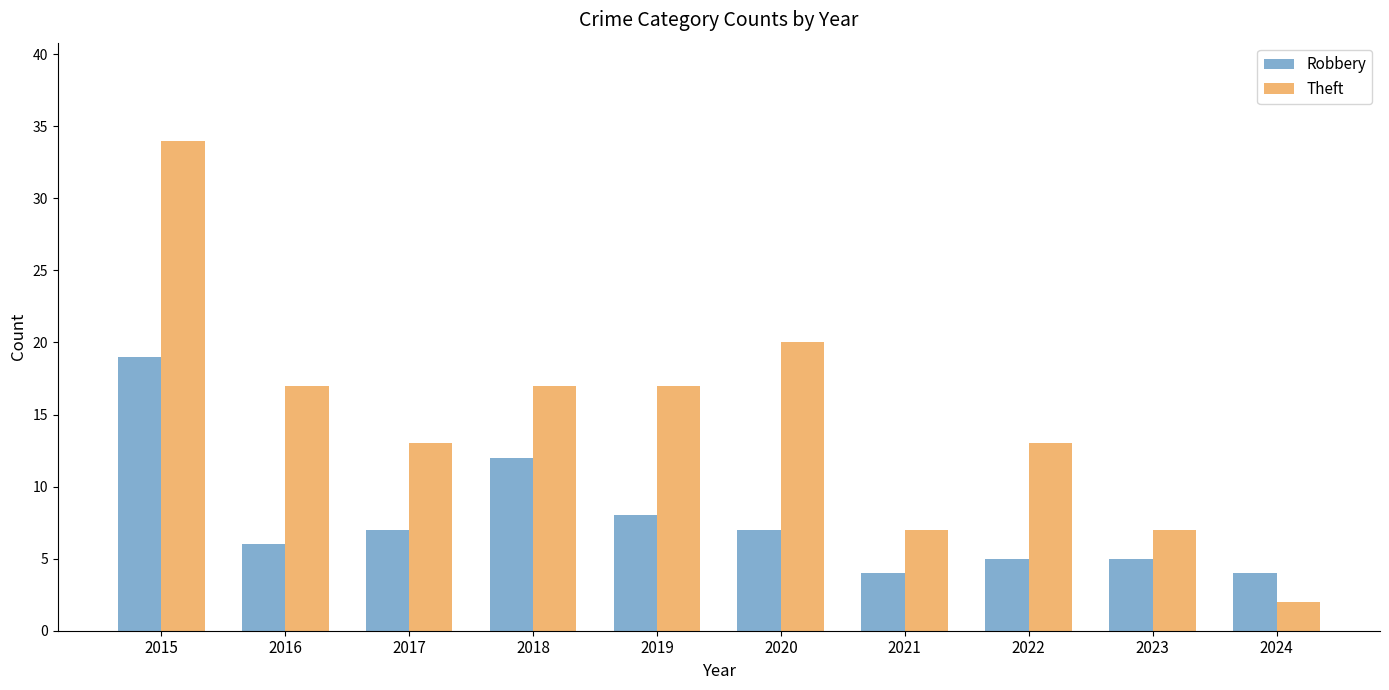

Is the value of Theft at 2020 greater than the value of Robbery at 2015?

Yes